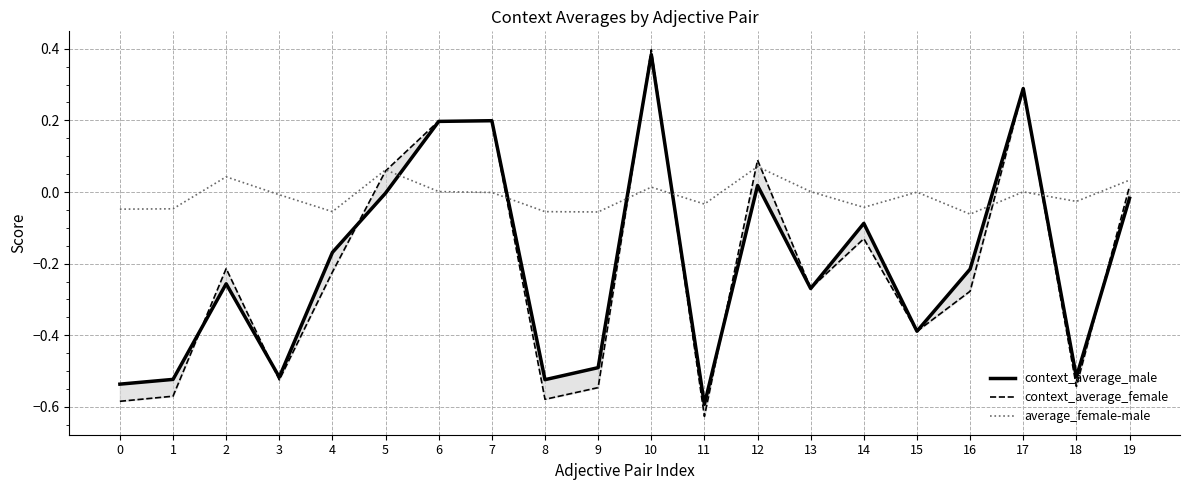

What is the difference between the highest and lowest values at 6?

0.2